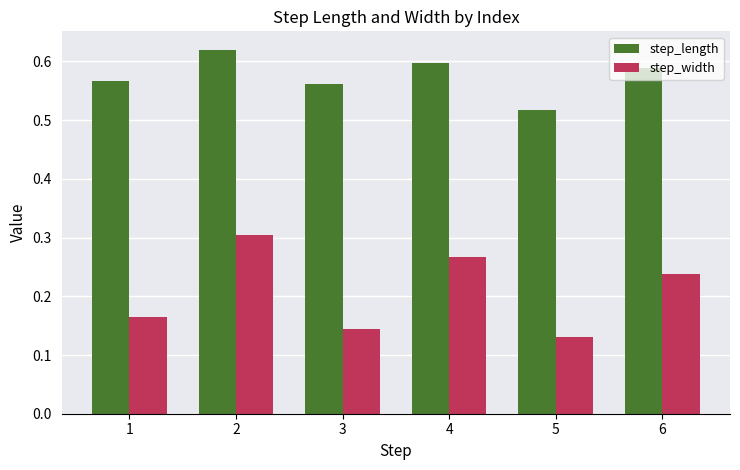

Rank the series by their average value, from highest to lowest.

step_length, step_width